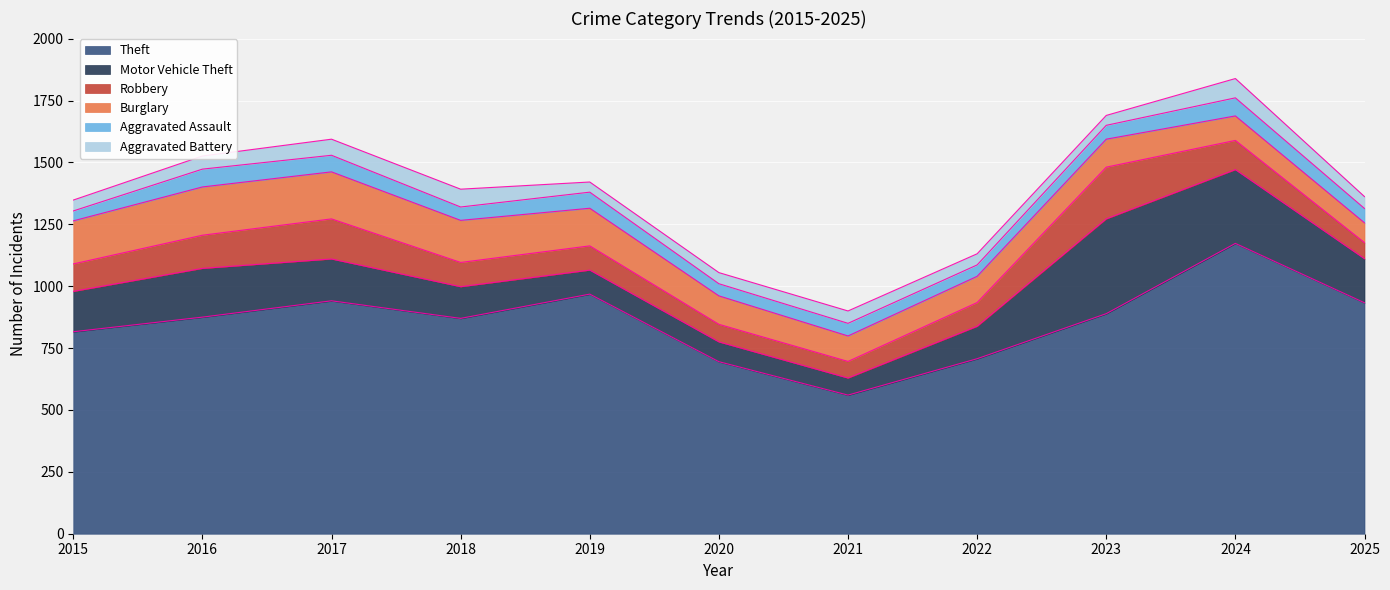

Count the number of data series in this chart.

6